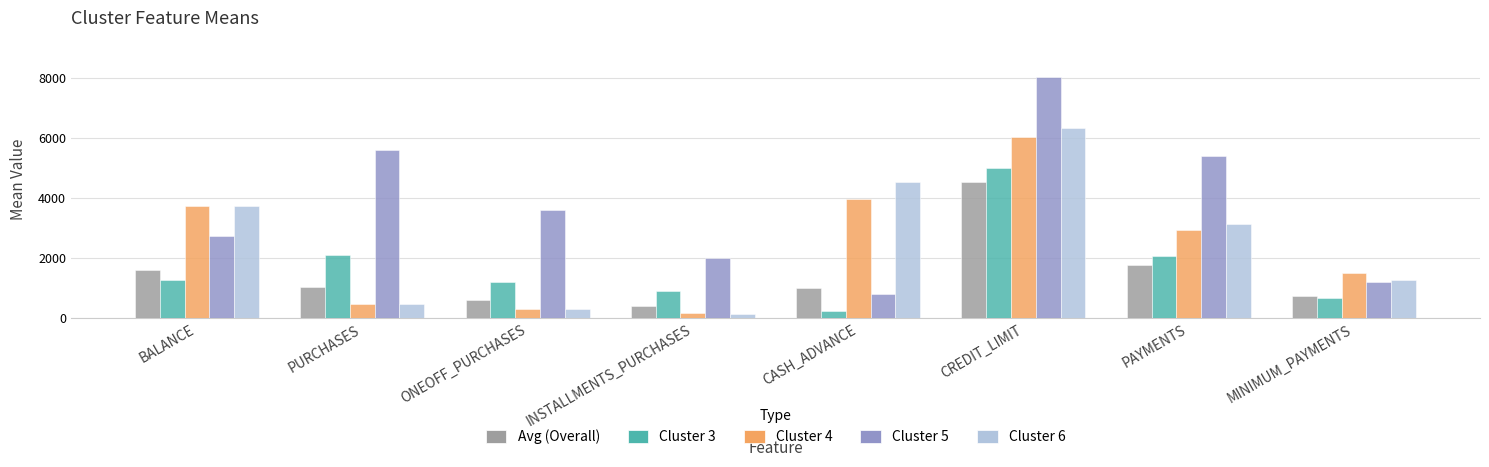

What is the total value across all series at CREDIT_LIMIT?

29883.6